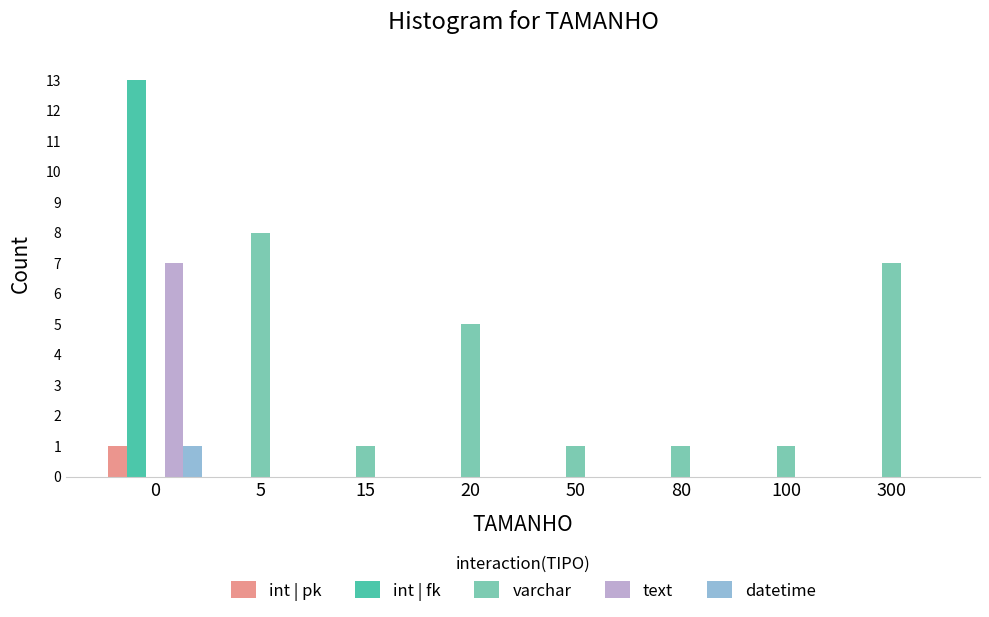

Between 20 and 300, which series saw the biggest shift?

varchar